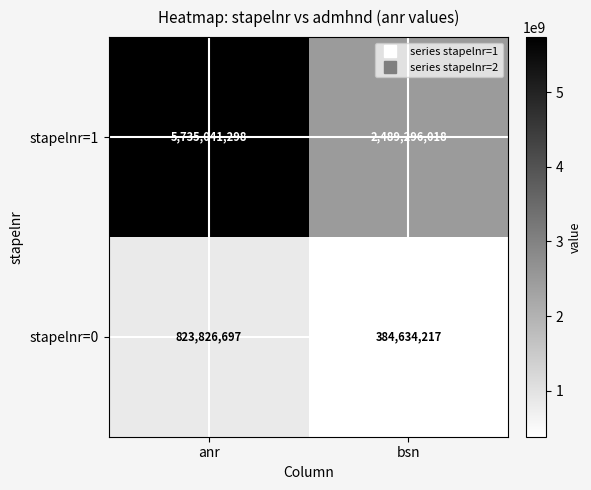

Rank the categories by stapelnr=1 value from highest to lowest.

anr, bsn